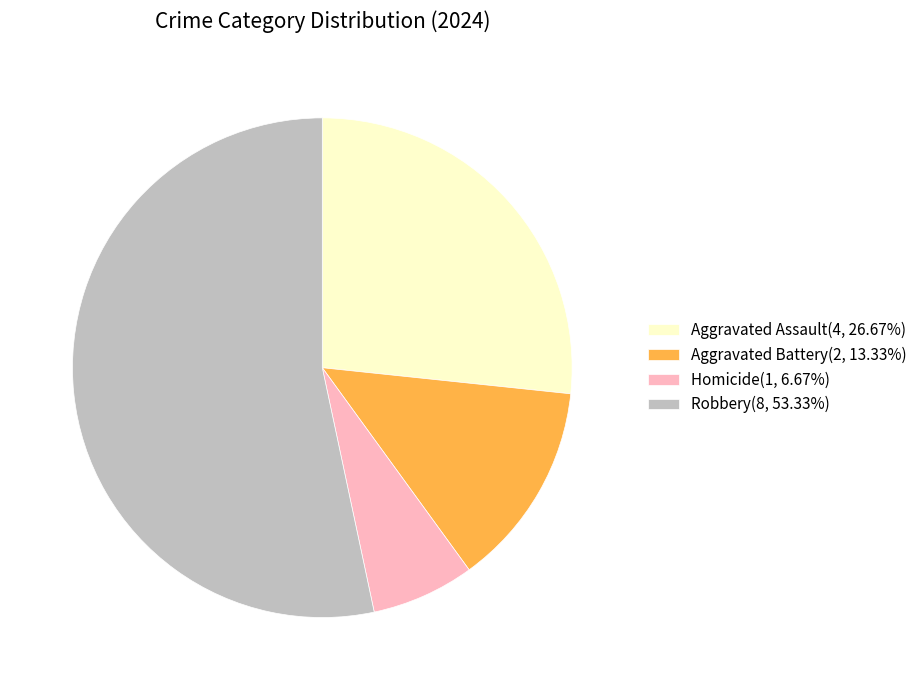

What is the ratio of the value at Homicide(1, 6.67%) to the value at Aggravated Battery(2, 13.33%)?

0.5